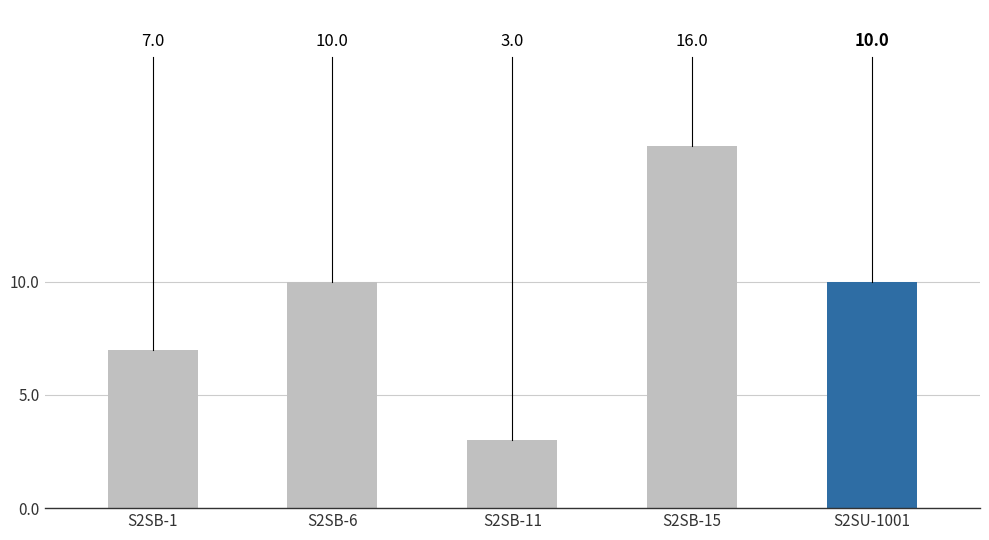

Reading right to left, what are all the values shown in this chart?

S2SU-1001=10	S2SB-15=16	S2SB-11=3	S2SB-6=10	S2SB-1=7